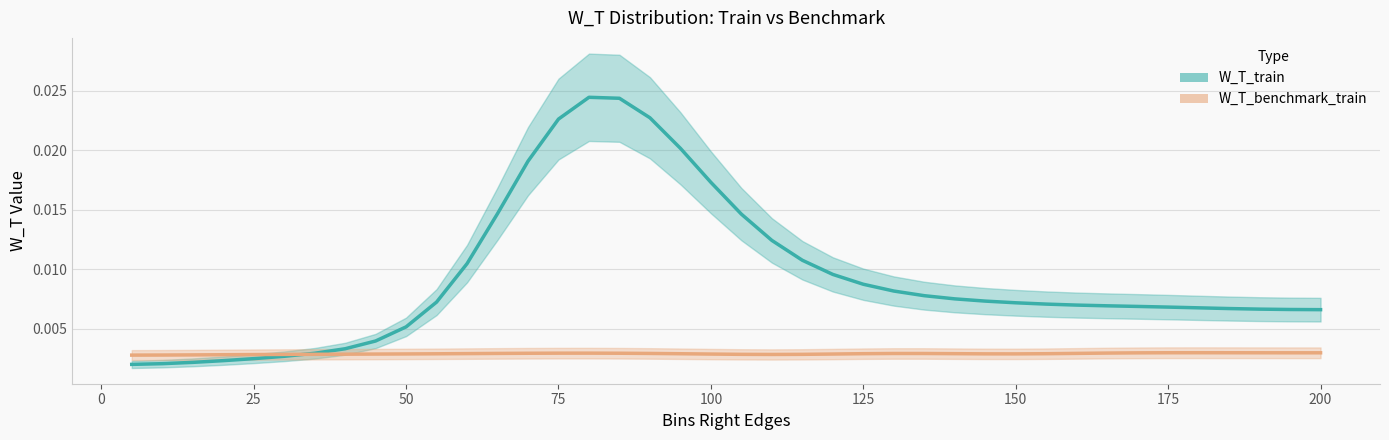

List the series in order of their overall mean, highest first.

W_T_train, W_T_benchmark_train